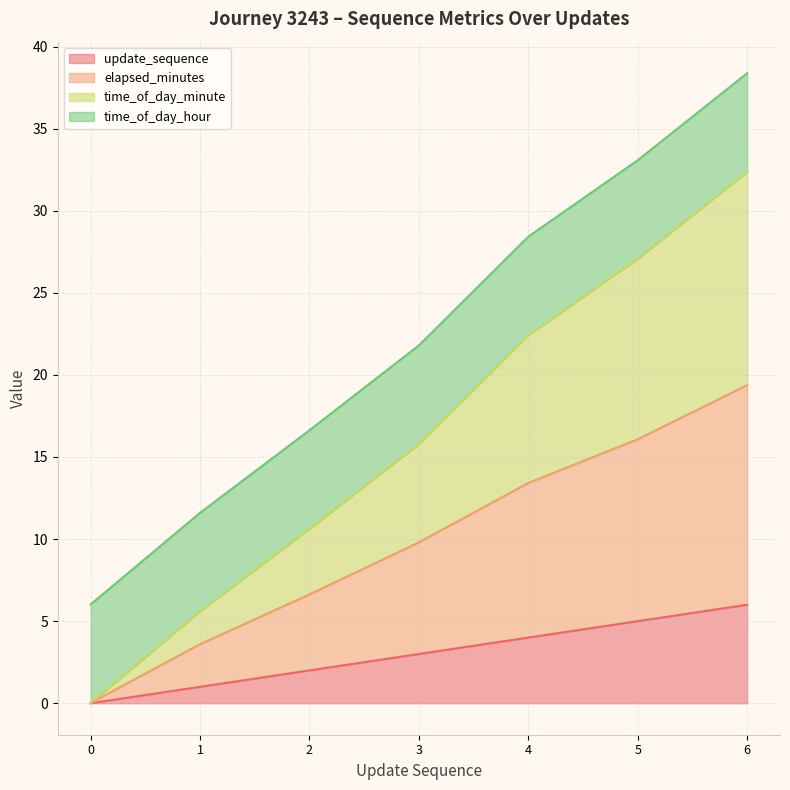

How many data points in elapsed_minutes are above 9?

4